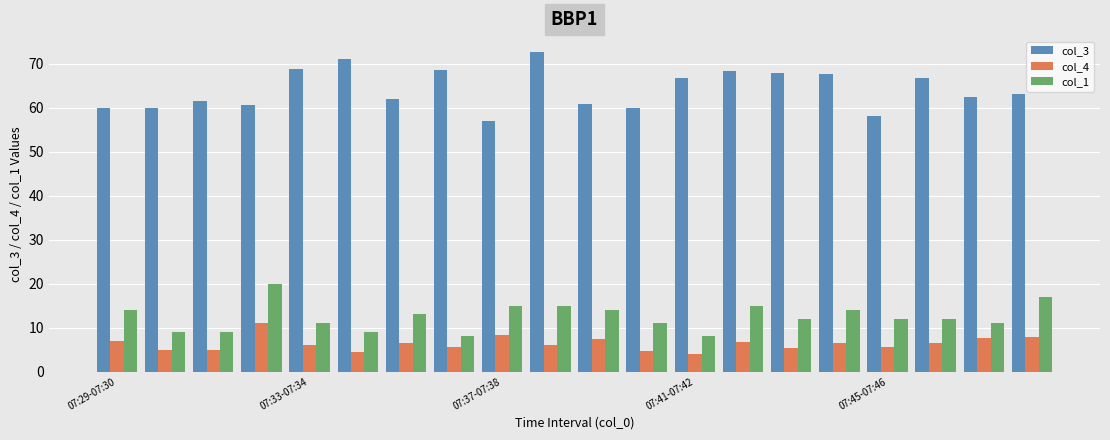

What is the sum of all col_1 values?

249.0